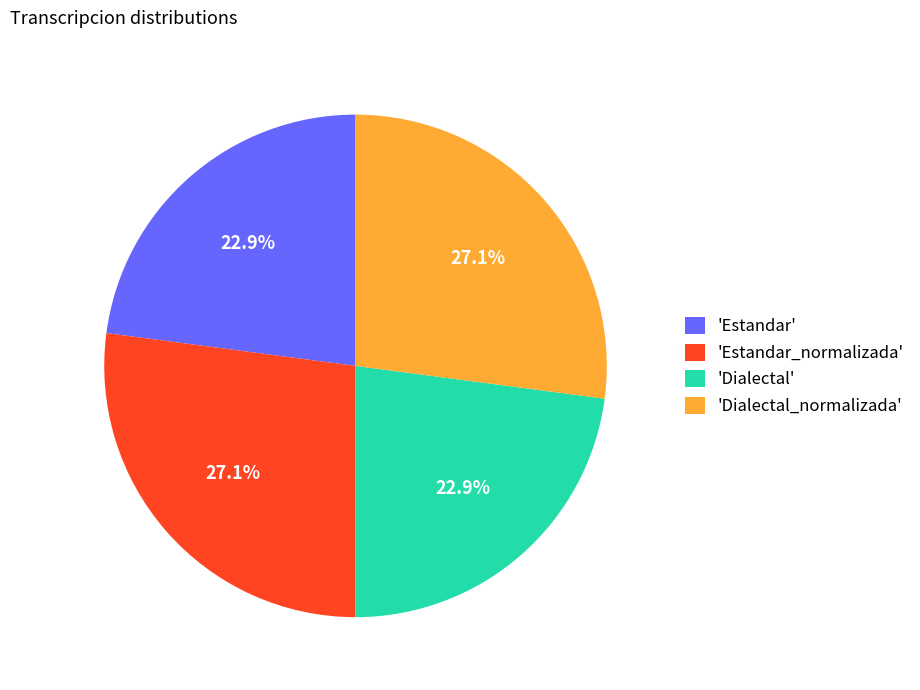

How much of the chart is everything except 'Dialectal_normalizada'?

72.9%